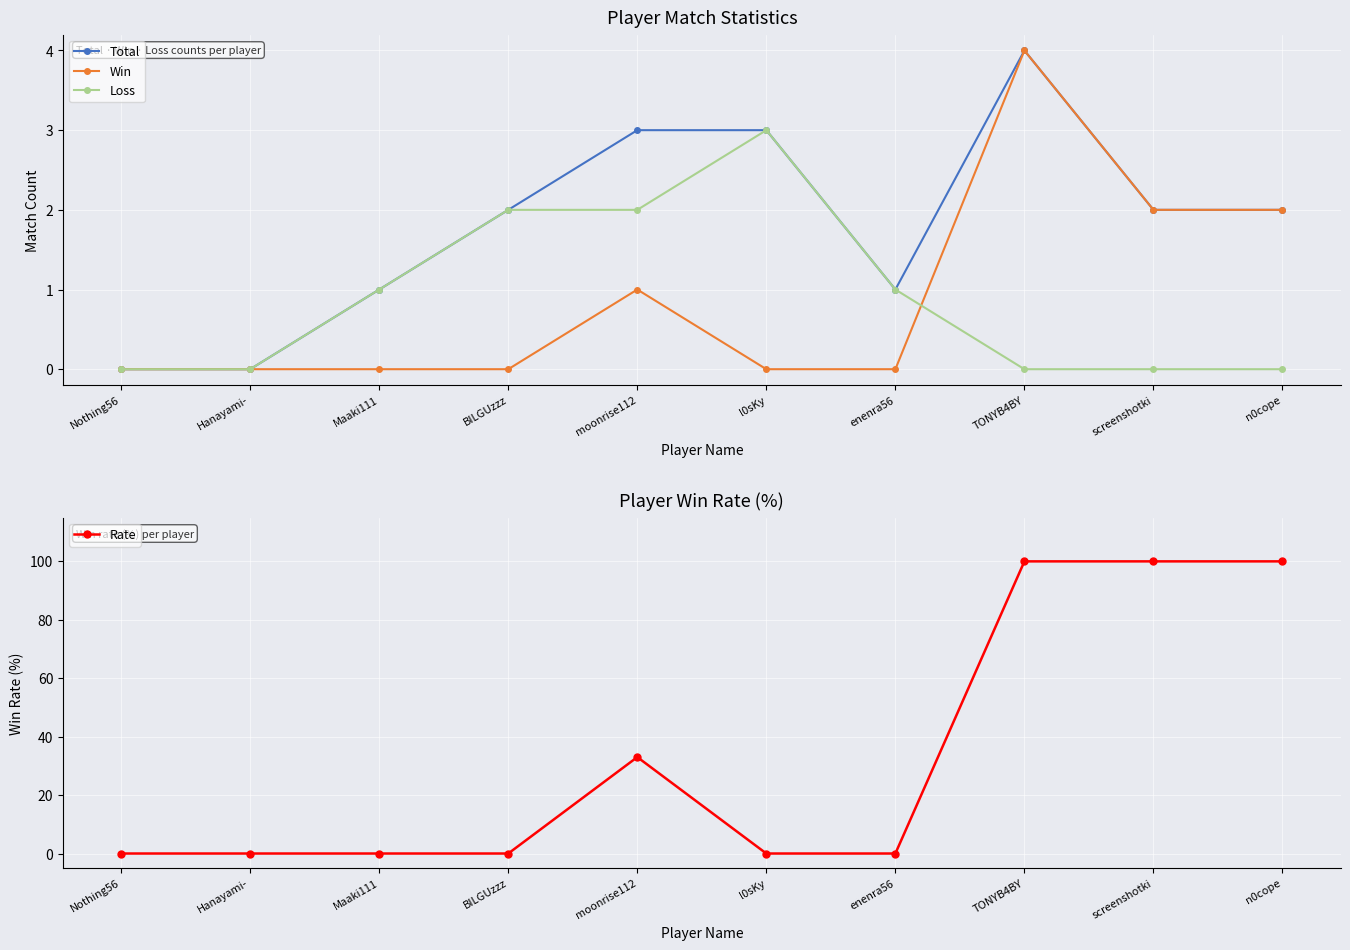

List the labels in order of Rate value, largest first.

TONYB4BY, screenshotki, n0cope, moonrise112, Nothing56, Hanayami-, Maaki111, BILGUzzz, l0sKy, enenra56